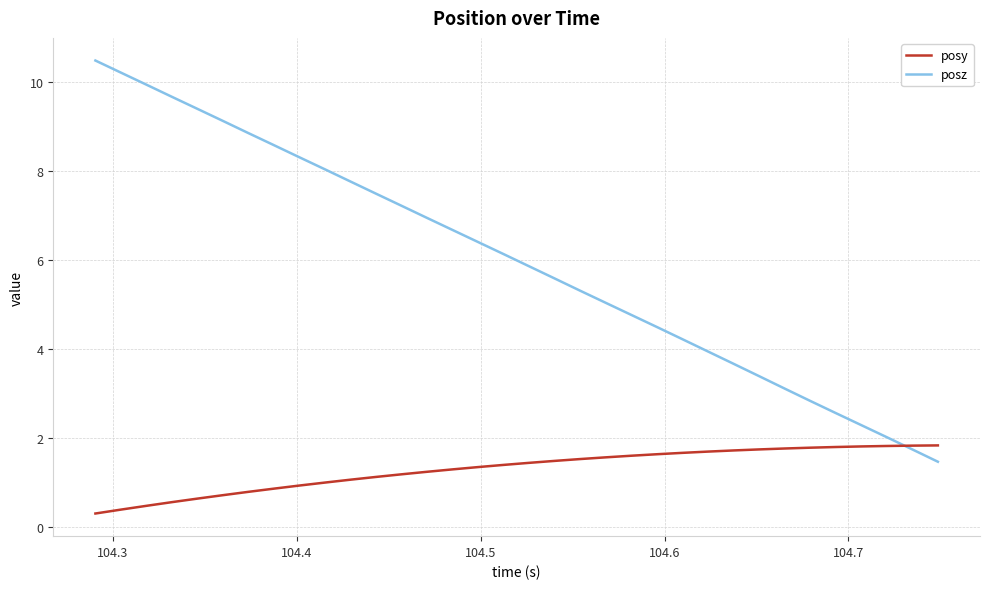

What is the minimum value shown in the chart?

0.3